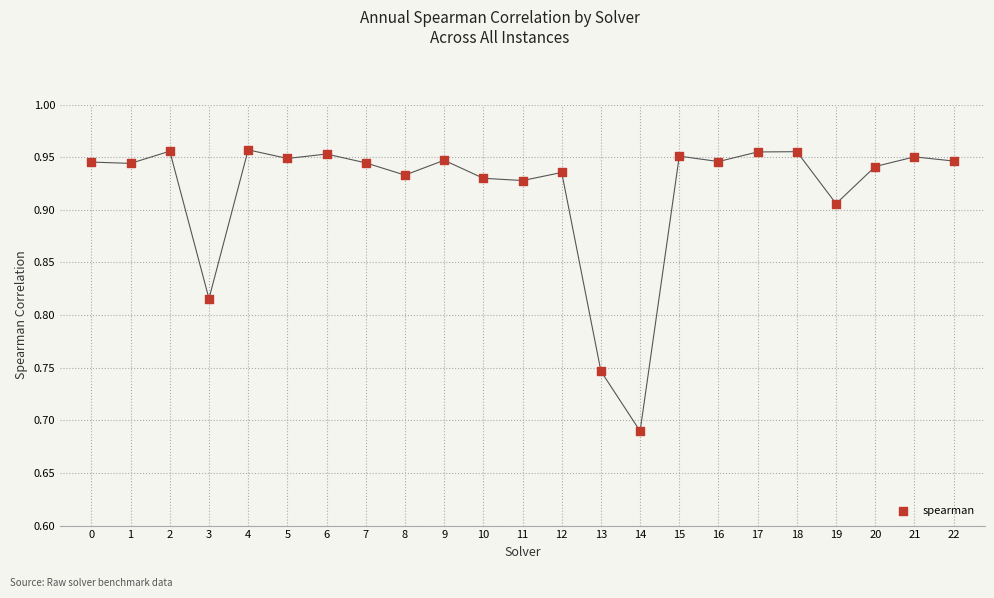

What is the range of Y values (max minus min)?

0.3